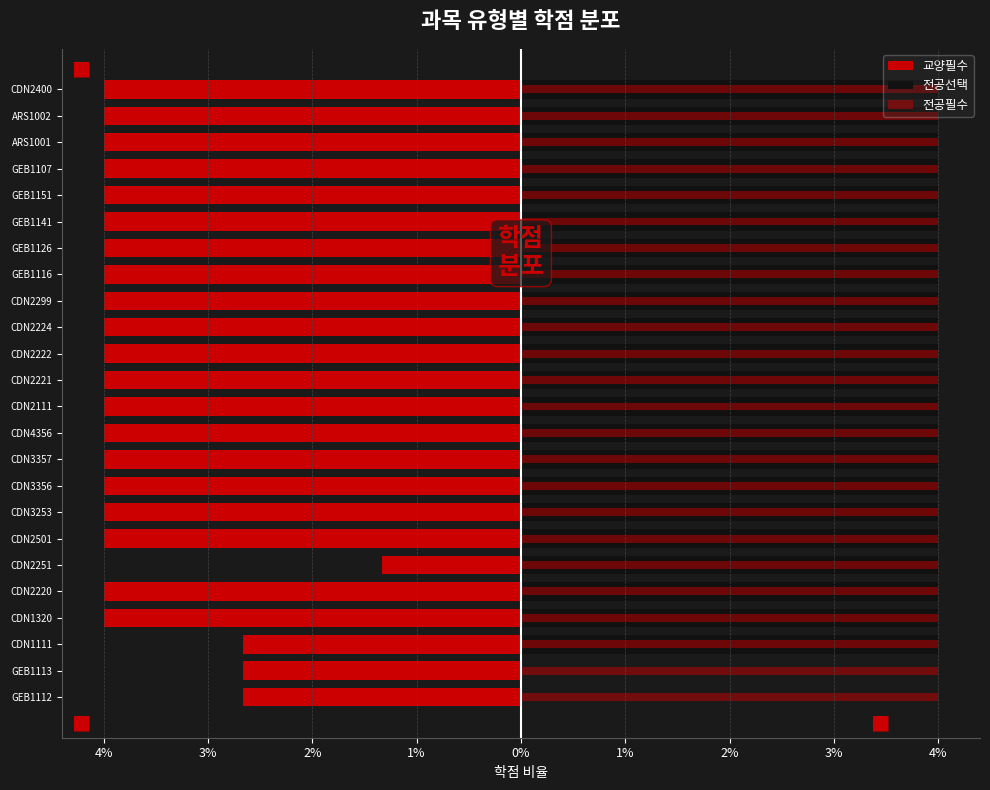

Does the chart contain any negative values?

Yes